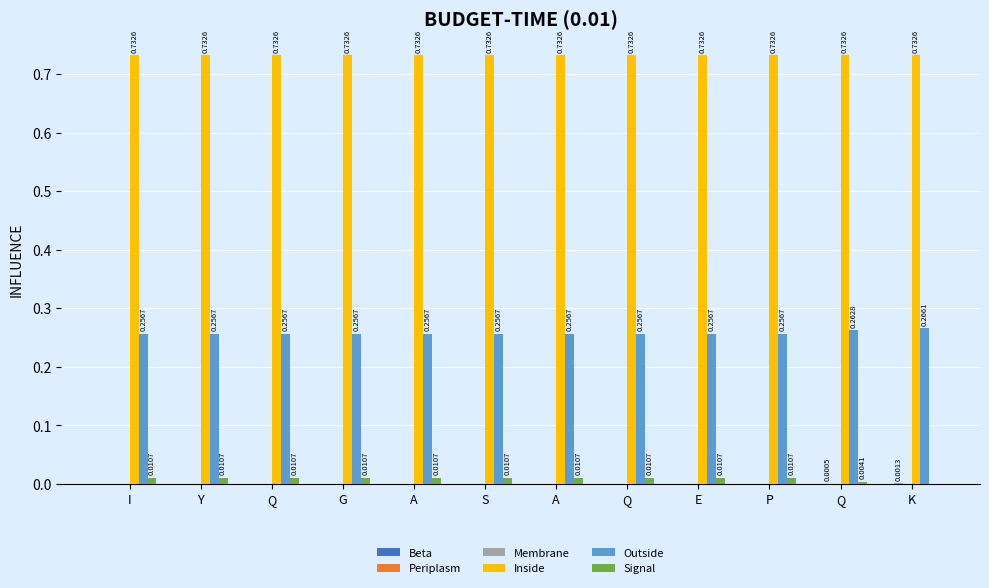

Reading left to right, list all the values displayed in this chart.

Beta: I=0.0	Y=0.0	Q=0.0	G=0.0	A=0.0	S=0.0	A=0.0	Q=0.0	E=0.0	P=0.0	Q=0.0	K=0.0
Periplasm: I=0.0	Y=0.0	Q=0.0	G=0.0	A=0.0	S=0.0	A=0.0	Q=0.0	E=0.0	P=0.0	Q=0.0	K=0.0
Membrane: I=0.0	Y=0.0	Q=0.0	G=0.0	A=0.0	S=0.0	A=0.0	Q=0.0	E=0.0	P=0.0	Q=0.0	K=0.0
Inside: I=0.7	Y=0.7	Q=0.7	G=0.7	A=0.7	S=0.7	A=0.7	Q=0.7	E=0.7	P=0.7	Q=0.7	K=0.7
Outside: I=0.3	Y=0.3	Q=0.3	G=0.3	A=0.3	S=0.3	A=0.3	Q=0.3	E=0.3	P=0.3	Q=0.3	K=0.3
Signal: I=0.0	Y=0.0	Q=0.0	G=0.0	A=0.0	S=0.0	A=0.0	Q=0.0	E=0.0	P=0.0	Q=0.0	K=0.0